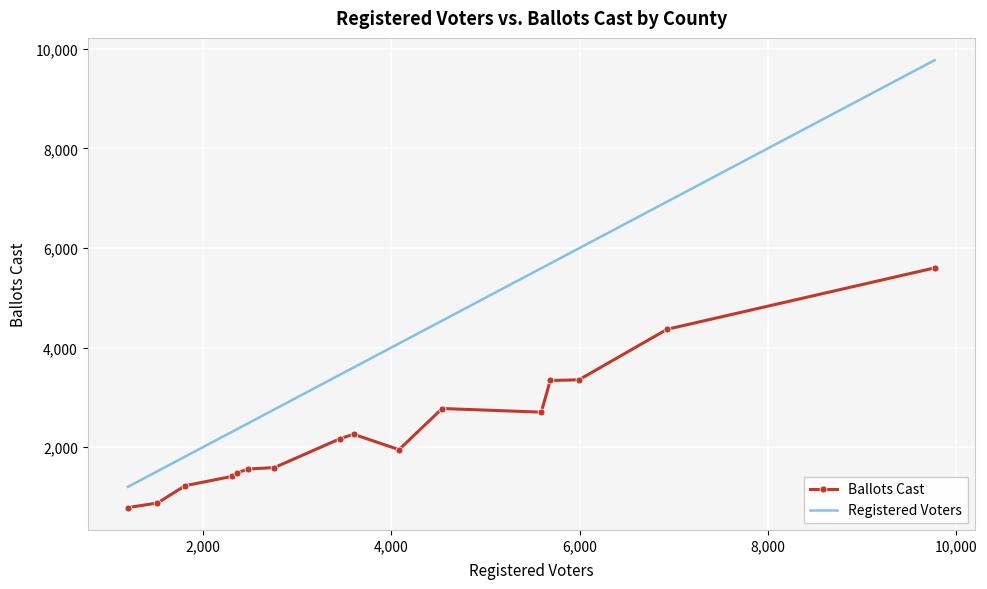

What is the sum of all Ballots Cast values?

37441